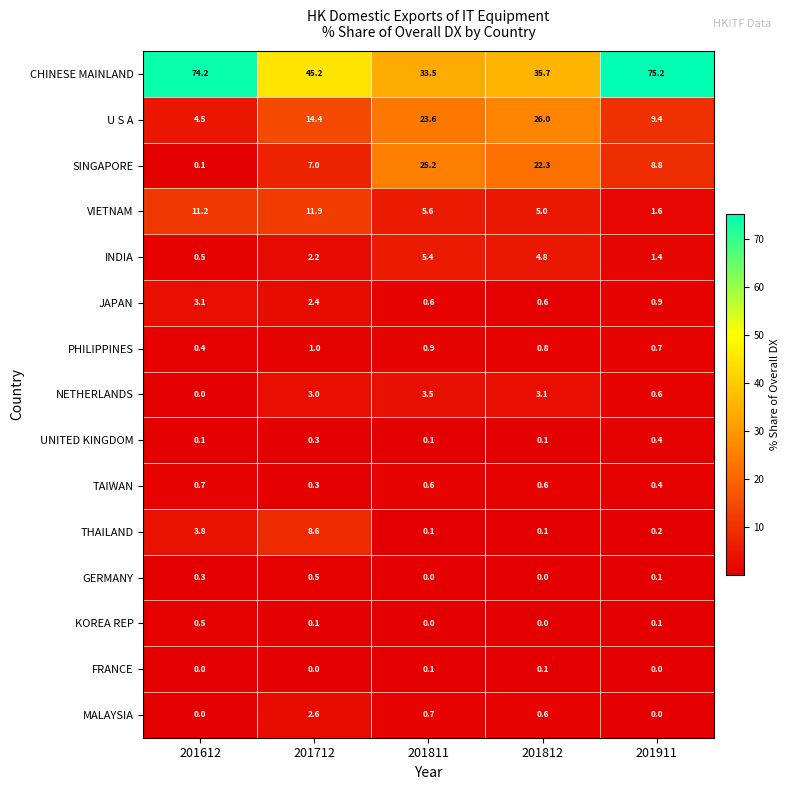

What is the difference between the maximum and minimum values in the CHINESE MAINLAND series?

41.7